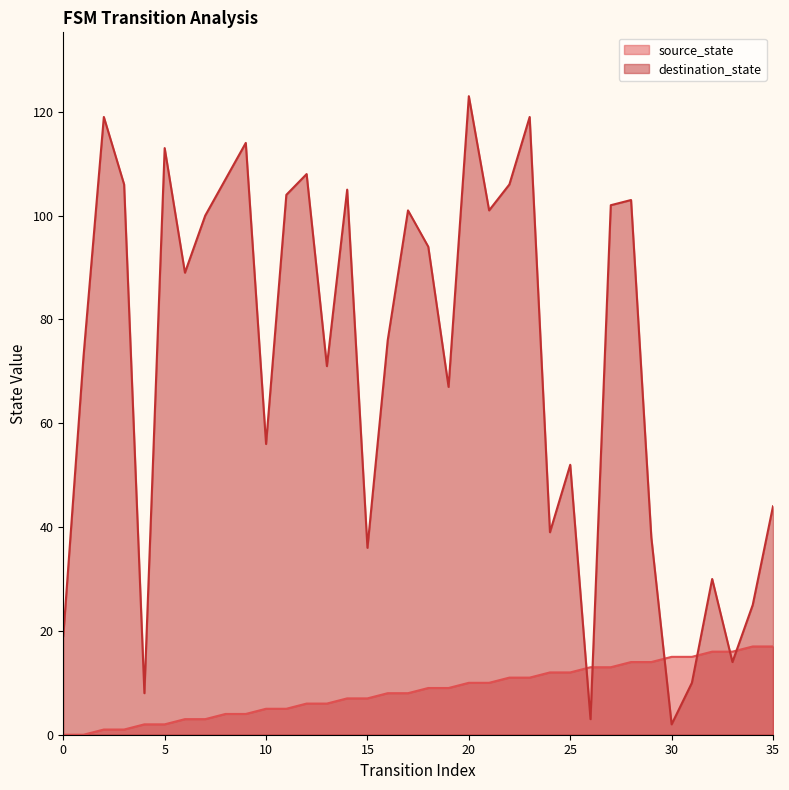

Where is source_state nearest to the value 8?

16